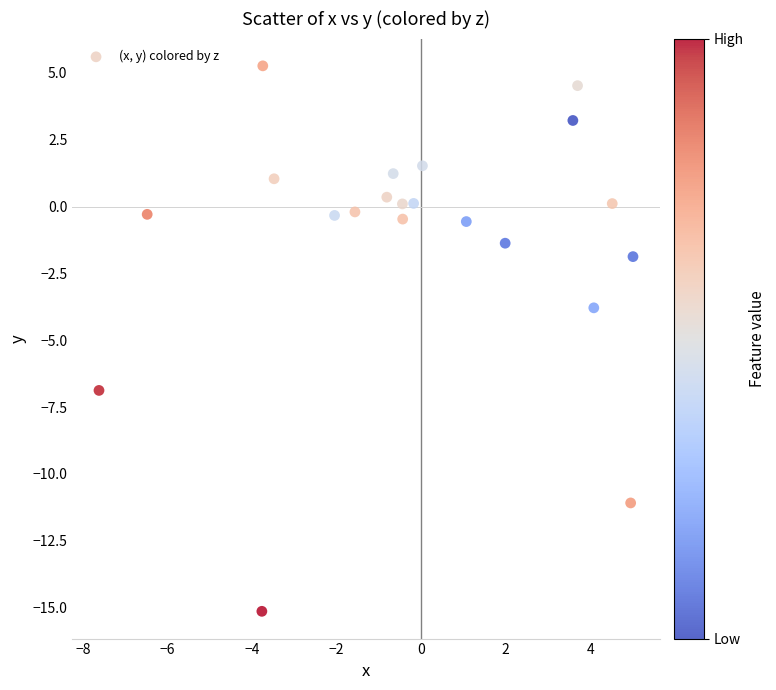

What is the range of X values (max minus min)?

12.6